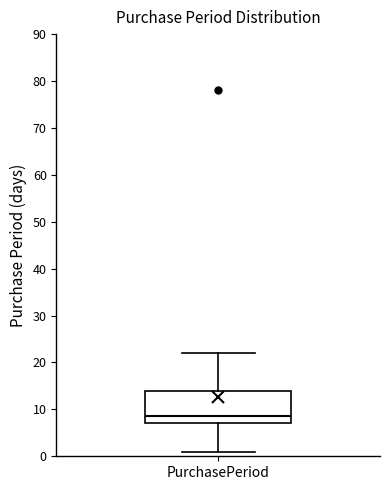

Read this box plot against the y-axis: the position of the median line, the range covered by the box, and the ends of both whiskers. The values are not printed on the chart, so give them approximately, as read against the axis.

median 9, box 7 to 14, whiskers 1 to 22